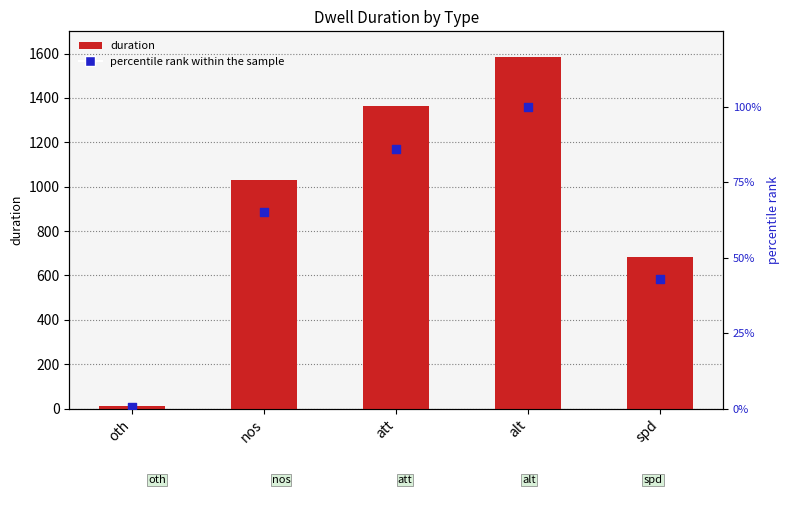

Which series reaches the maximum Y coordinate?

duration